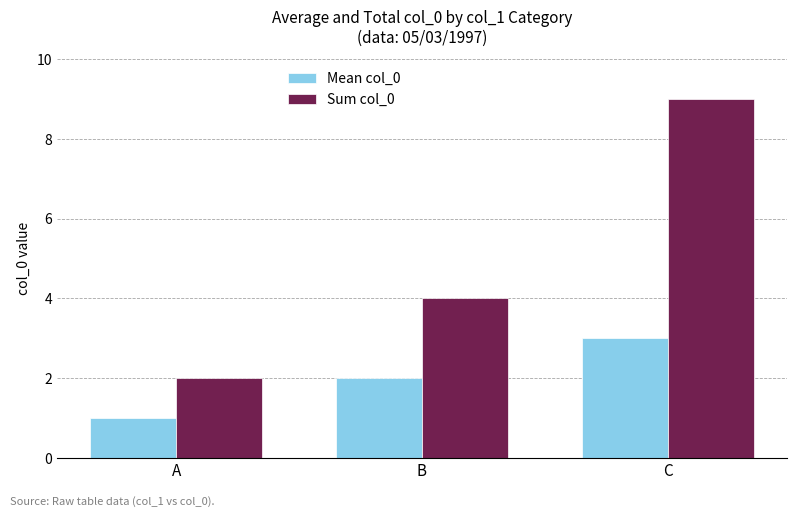

Which label corresponds to the largest value in the chart?

C